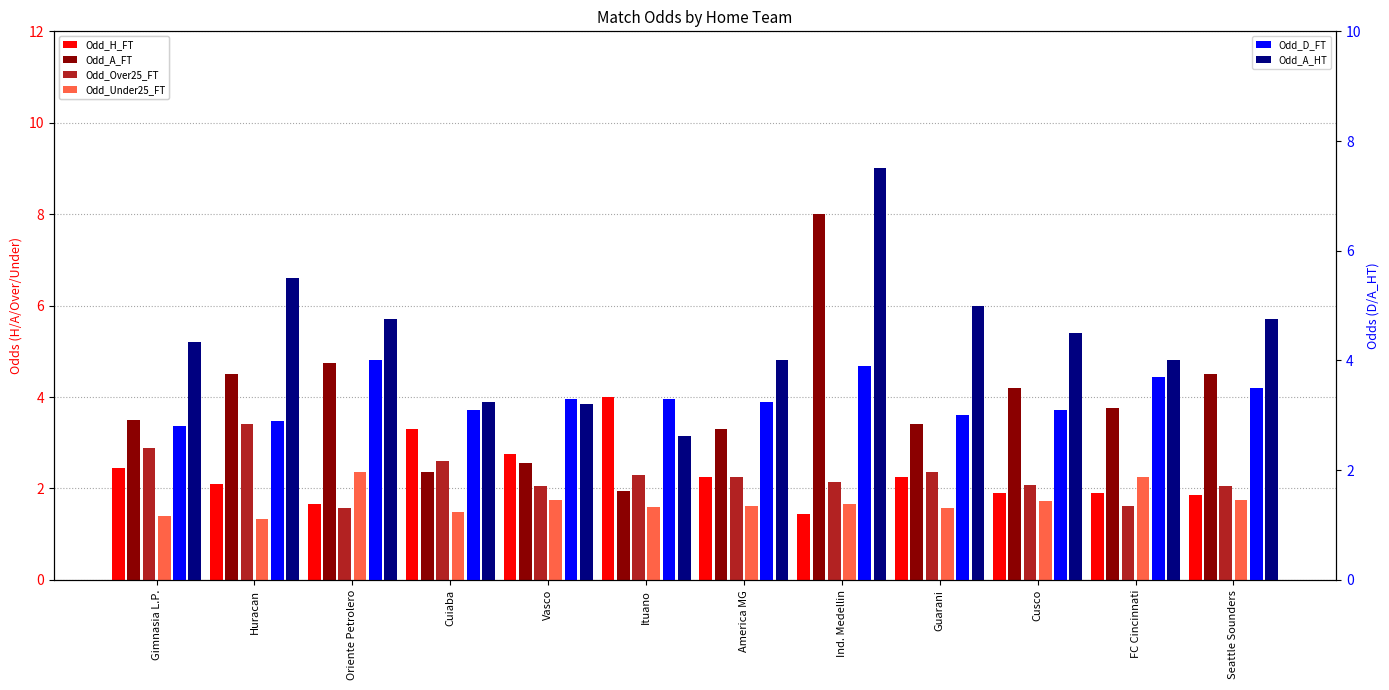

Which series has the largest total across all categories?

Odd_A_HT